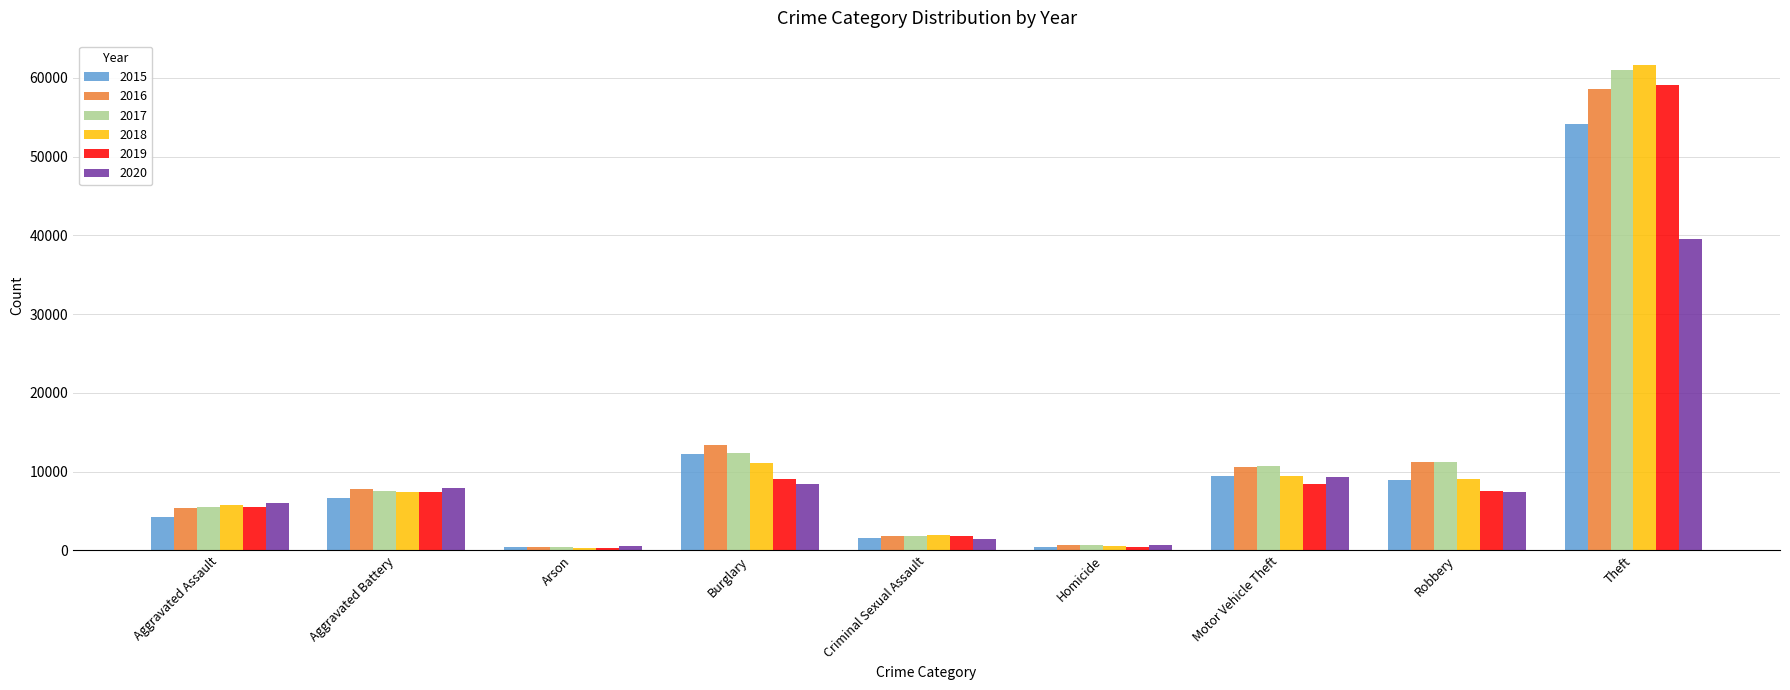

What is the greatest value displayed?

61628